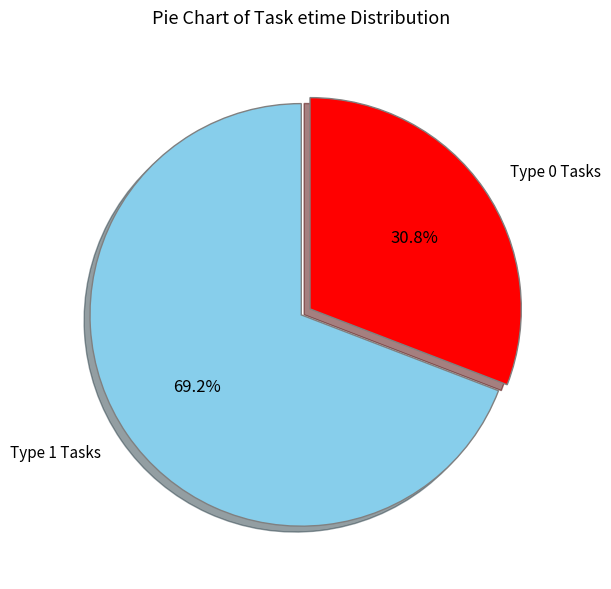

Which category has the biggest portion of the pie?

Type 1 Tasks